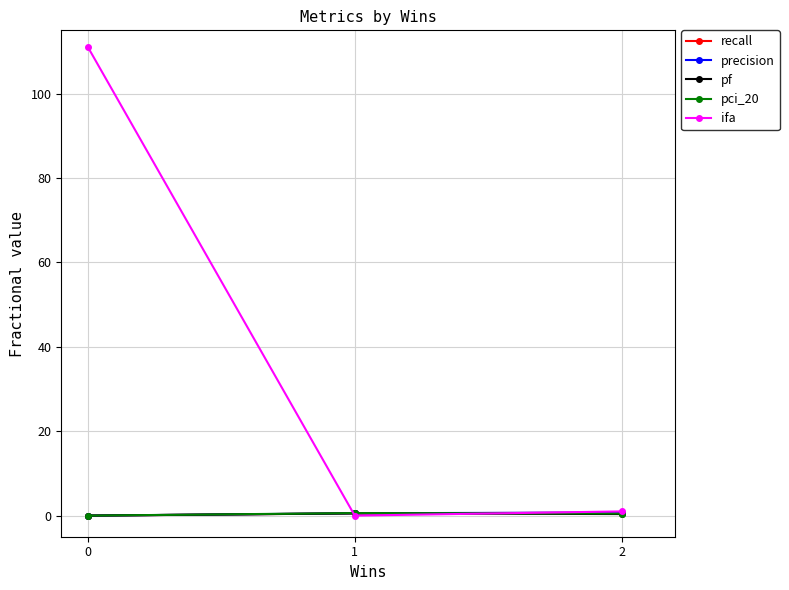

Which series has the widest spread of values?

ifa